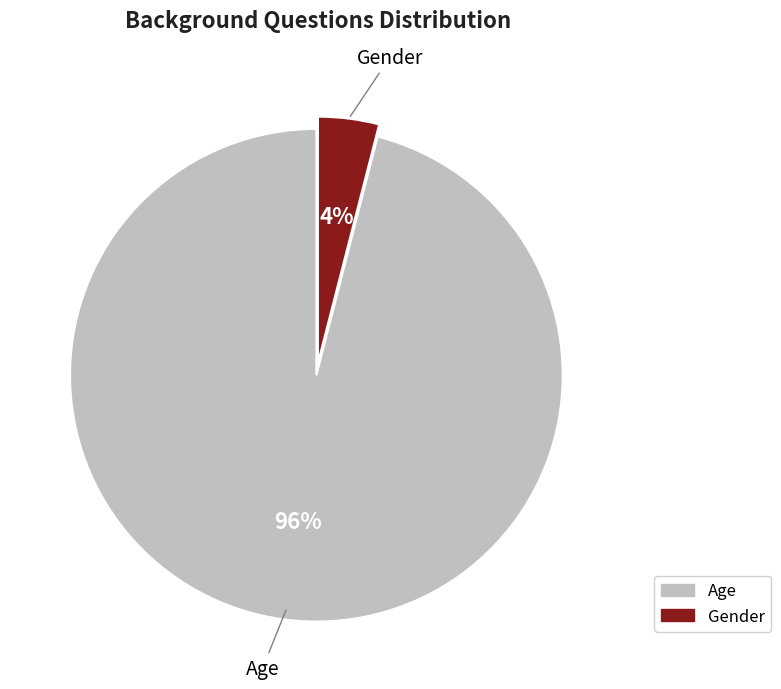

To the nearest percent, what is the difference between the largest and smallest slice percentages?

92%